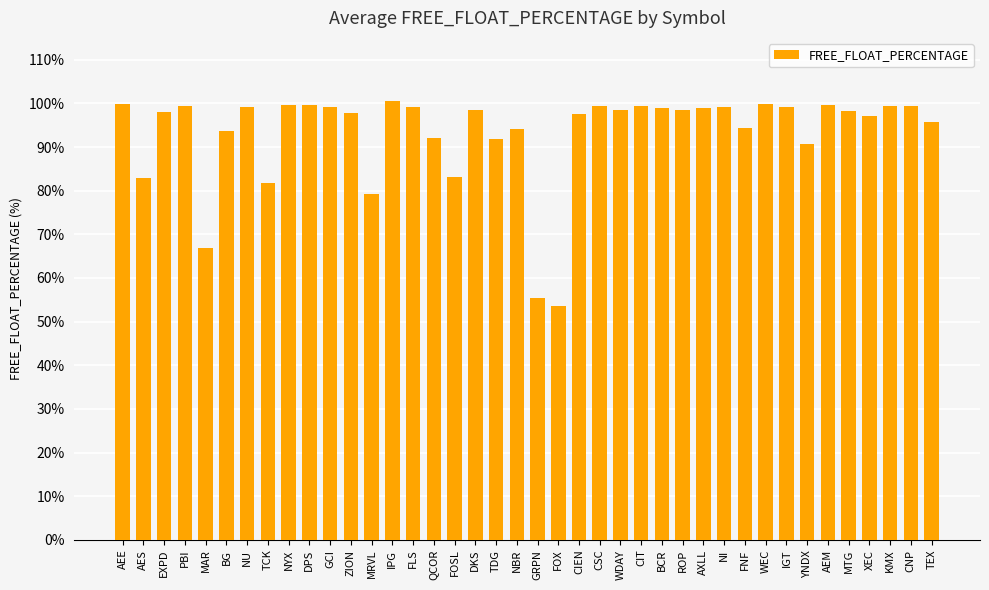

What is the sum of all values?

3729.3